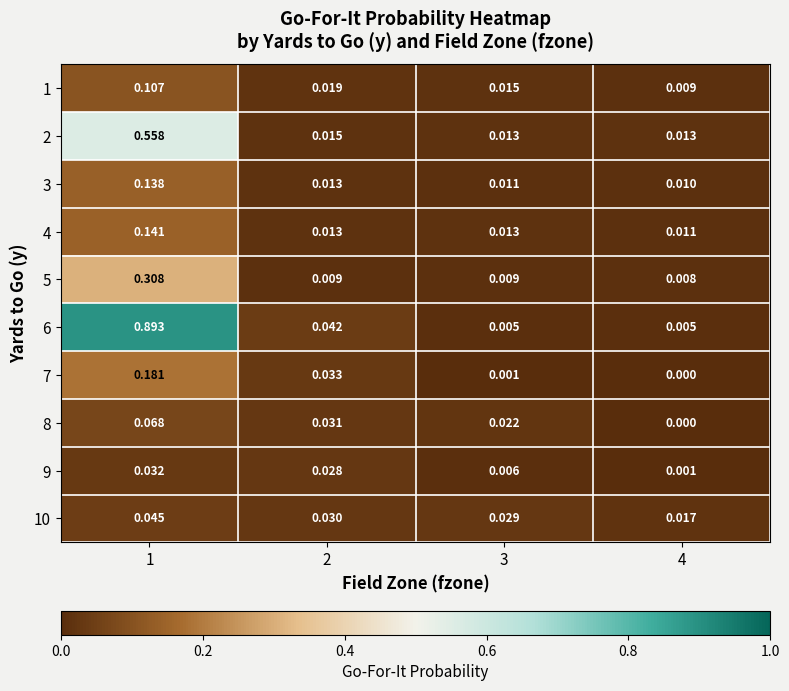

Is the value of 7 at 3 greater than the value of 5 at 3?

No